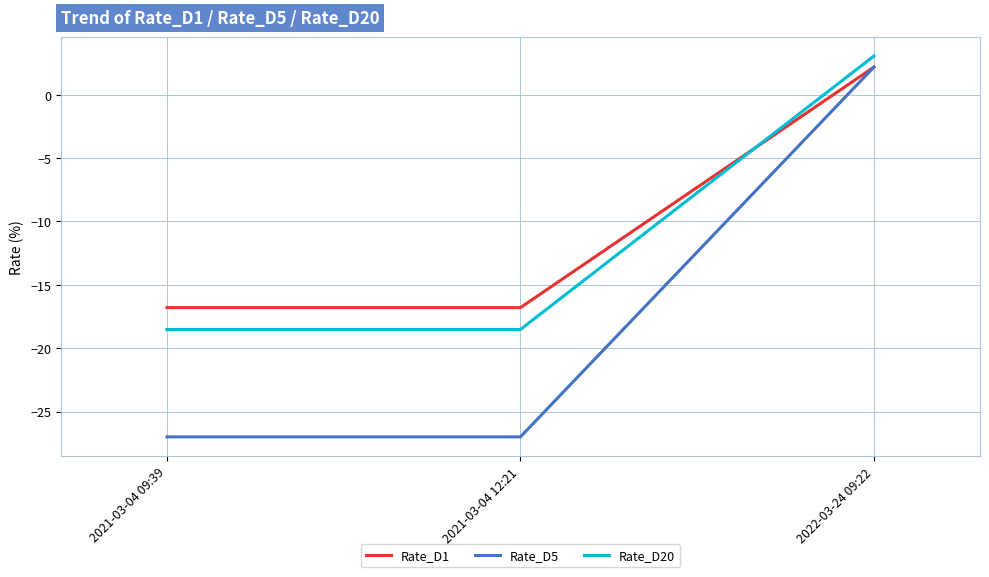

Does the chart have visible grid lines?

Yes